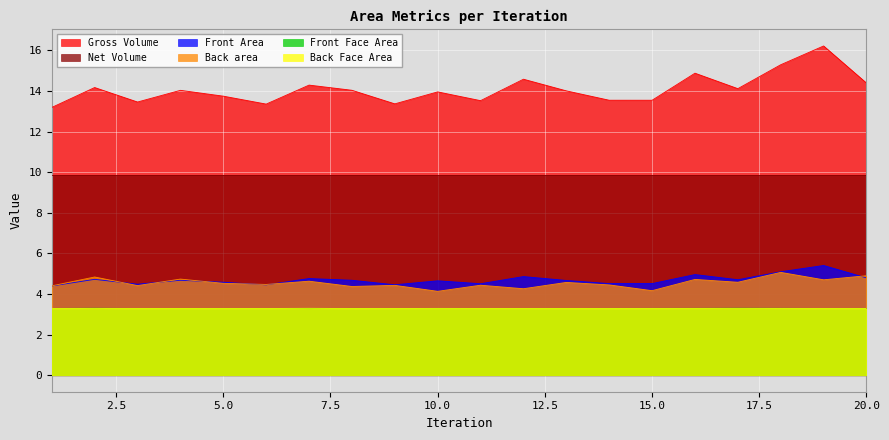

Between 5 and 7, which is larger?

7